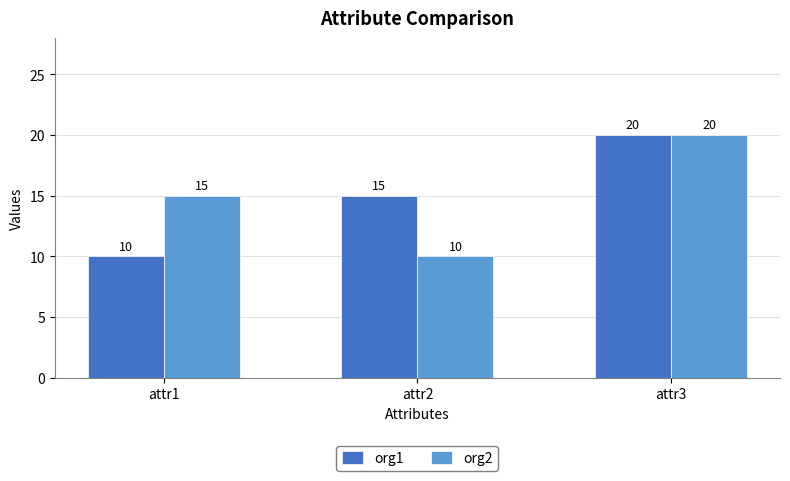

At which category is the sum across all series the highest?

attr3